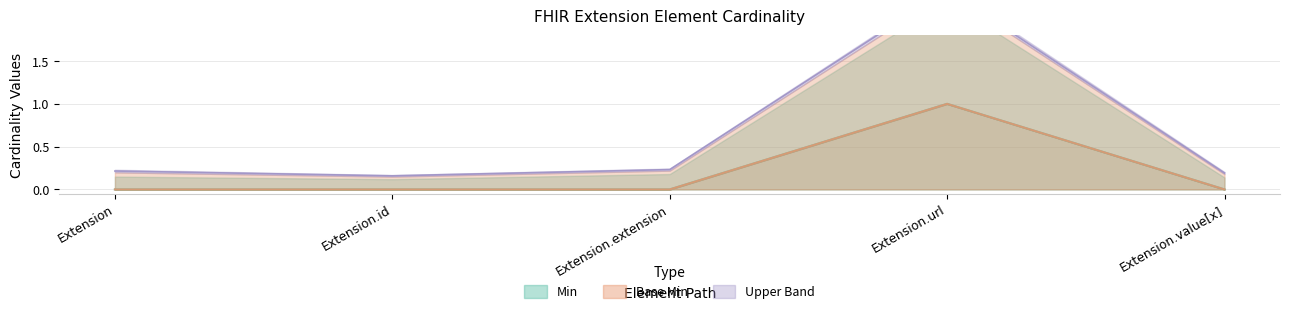

What position from the right is Extension.id?

4